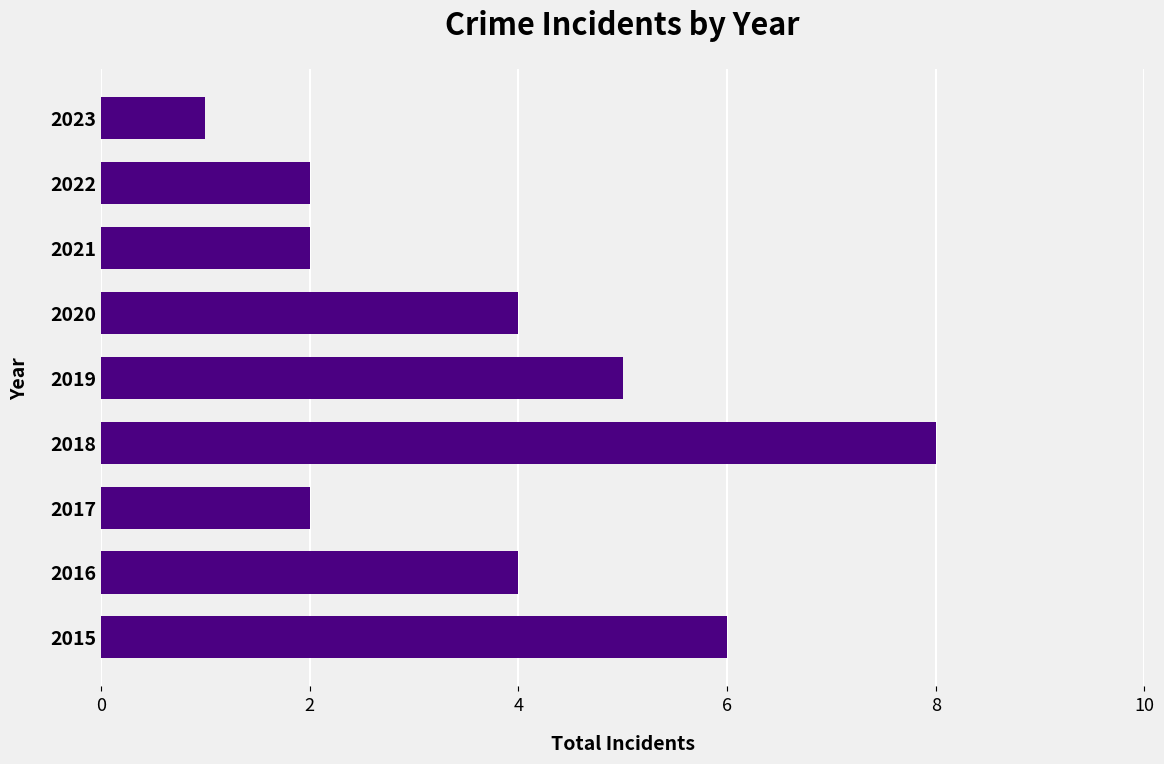

What is the approximate value at 2016?

4